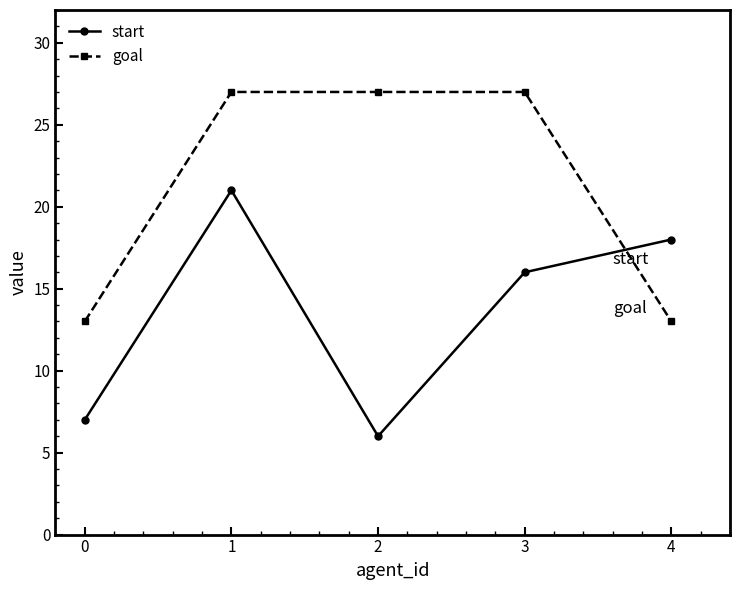

Which category has the lowest value across all series?

2